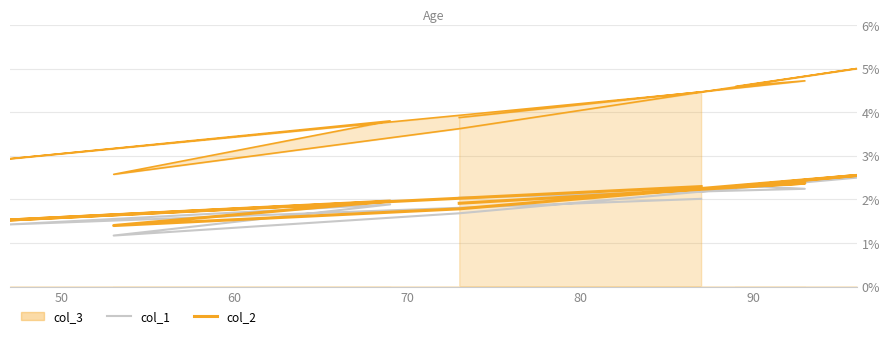

Does the chart have visible grid lines?

Yes